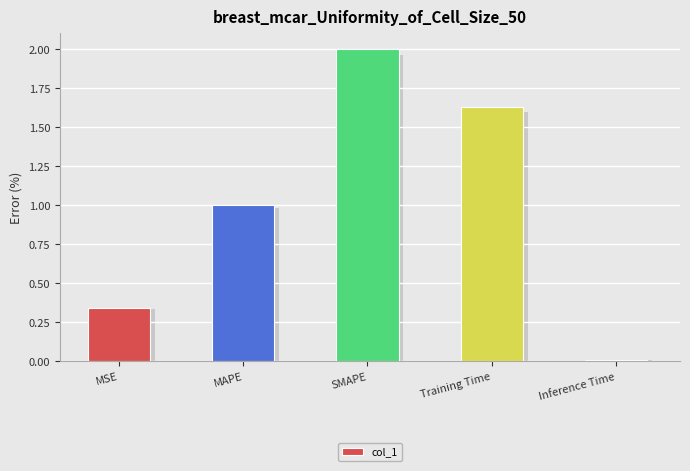

Which category has the highest value across all series?

SMAPE